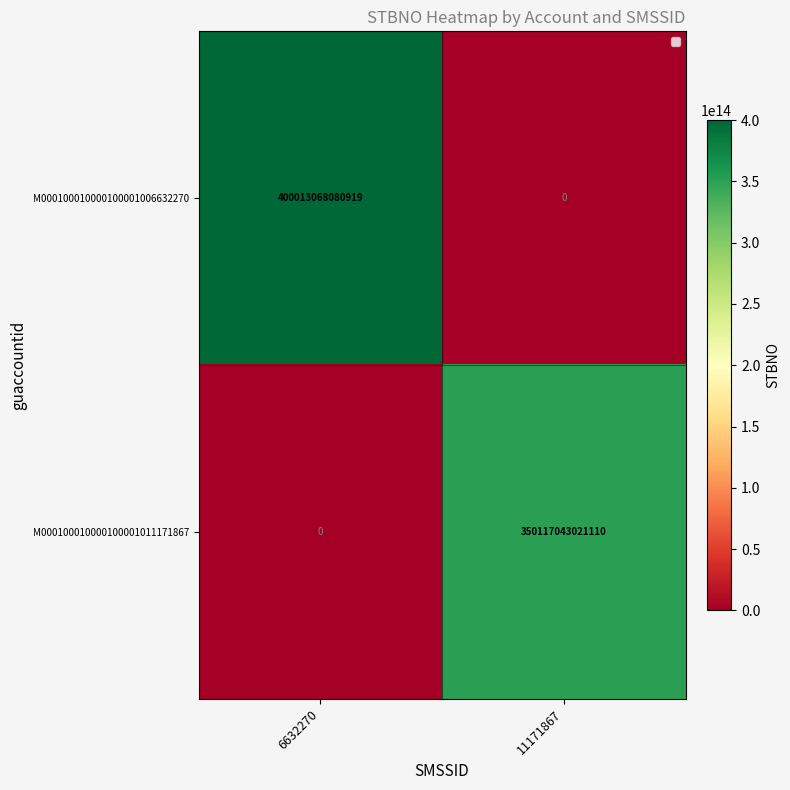

The M000100010000100001006632270 series shows 0 at 11171867. True or false?

True